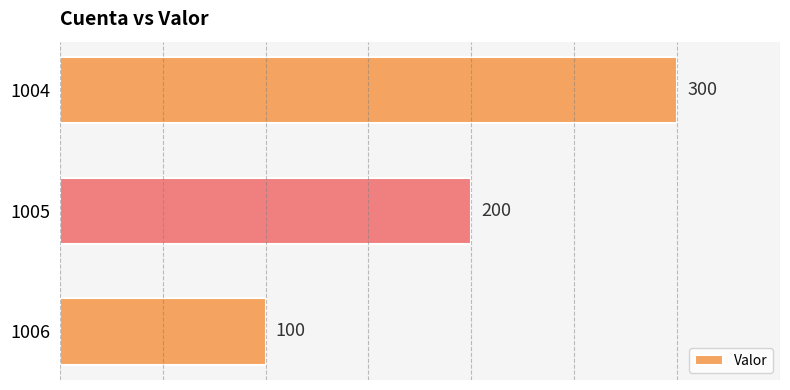

Reading top to bottom, what are all the values shown in this chart?

300	200	100